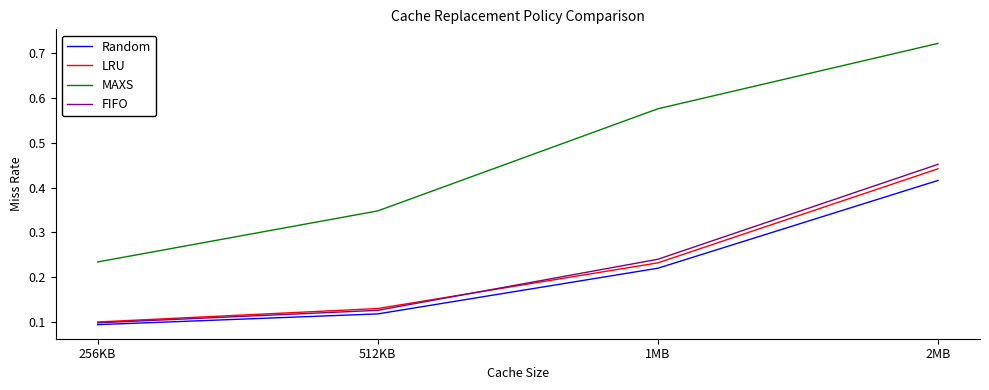

True or false: FIFO has a value of 0.1 at 512KB.

True